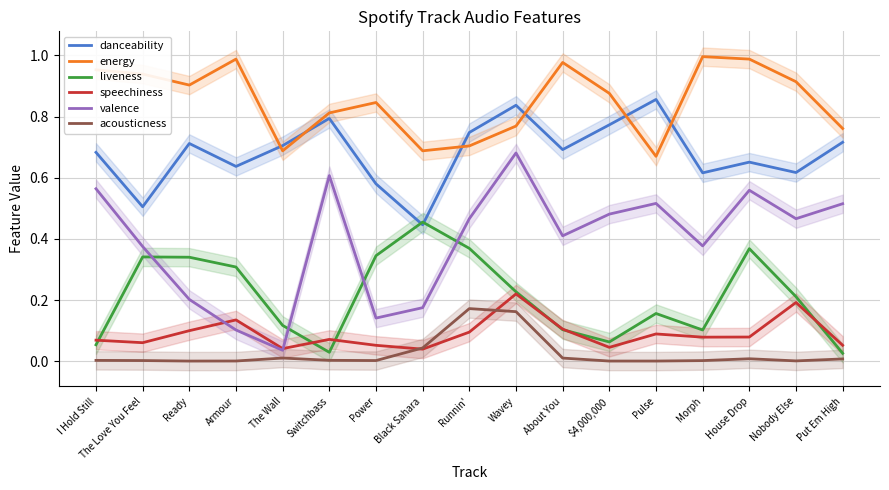

What is the total value across all series at Wavey?

2.9